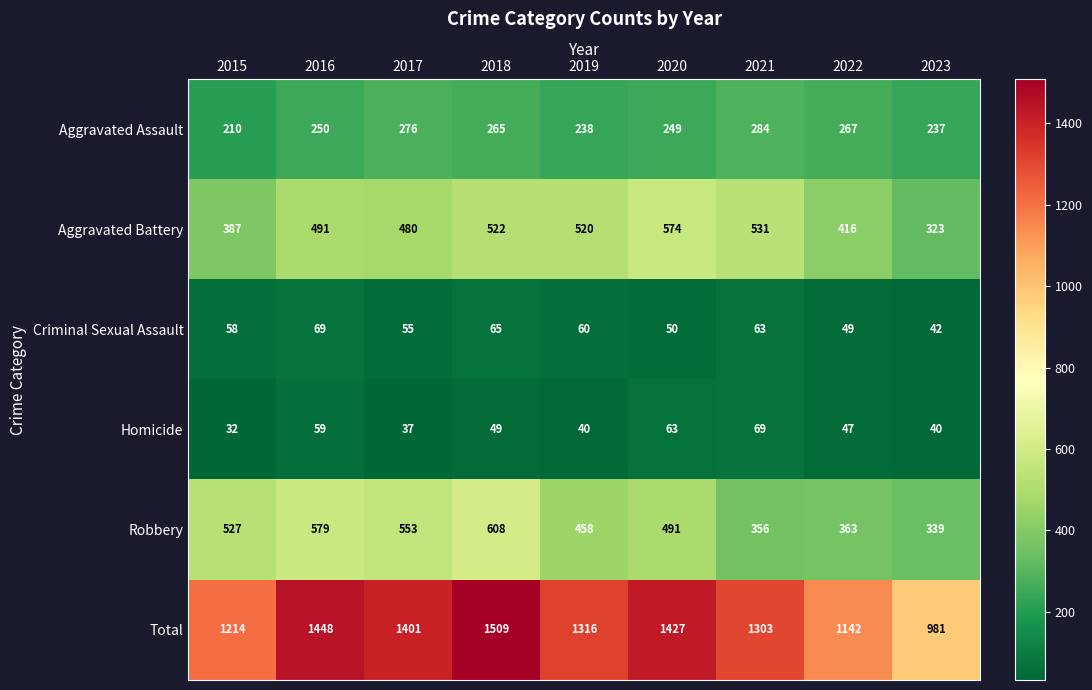

What is the difference between the second highest and minimum values in the Aggravated Assault series?

66